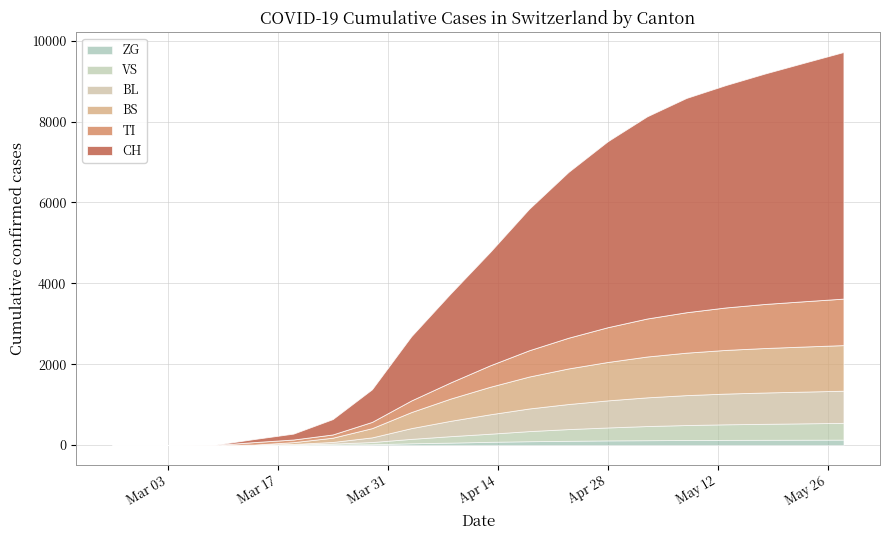

True or false: VS has a value of 0 at 2020-02-25.

True